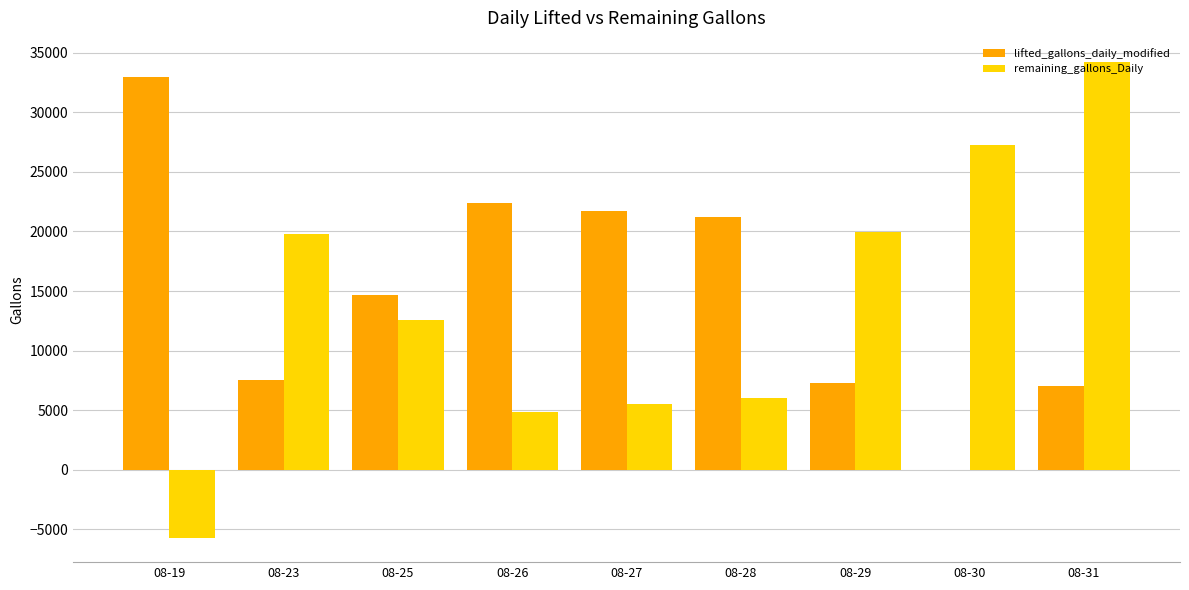

At which label does lifted_gallons_daily_modified first exceed 14700?

08-19